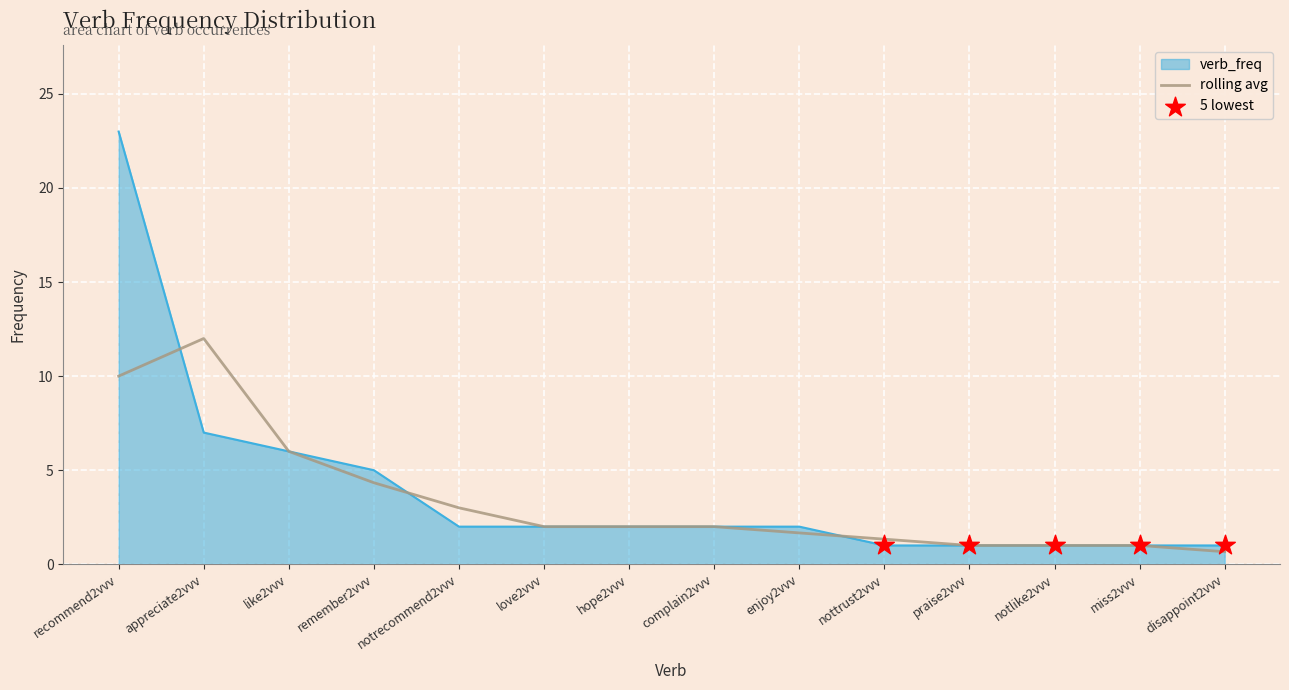

The value of rolling avg at miss2vvv is 1.0. True or false?

True